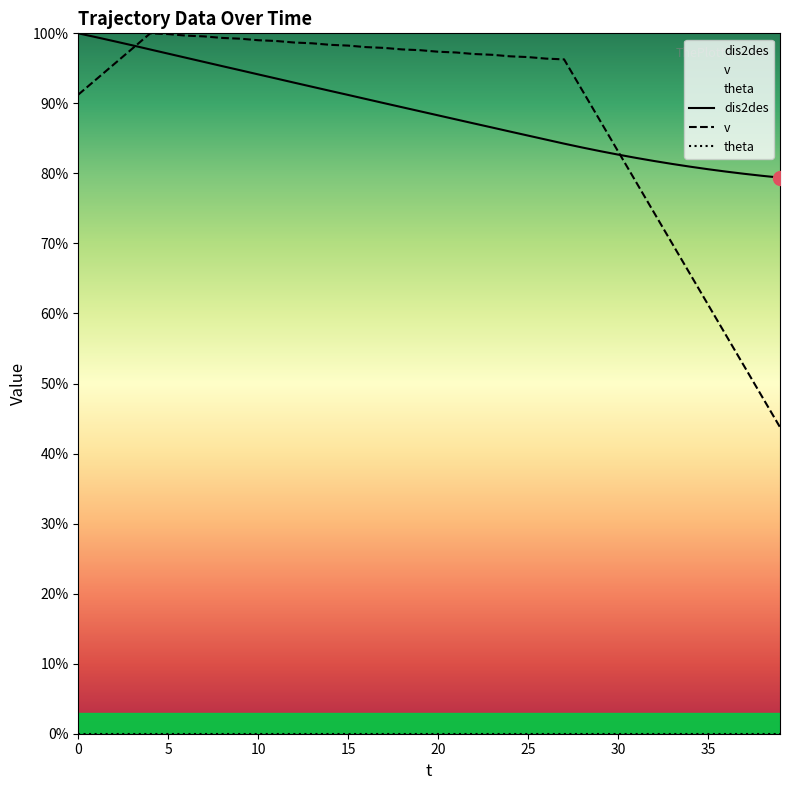

Between 19 and 28, which series saw the biggest shift?

v